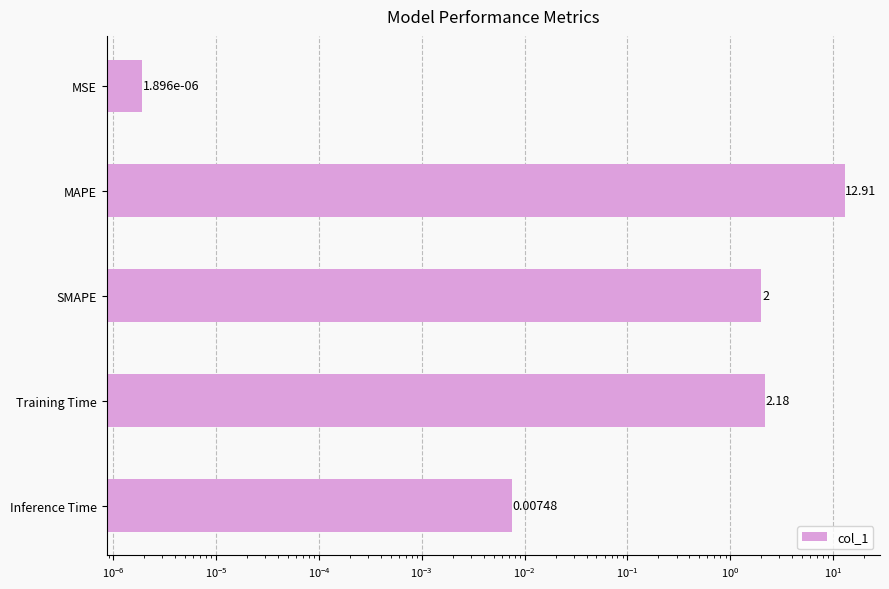

What is the maximum value shown in the chart?

12.9